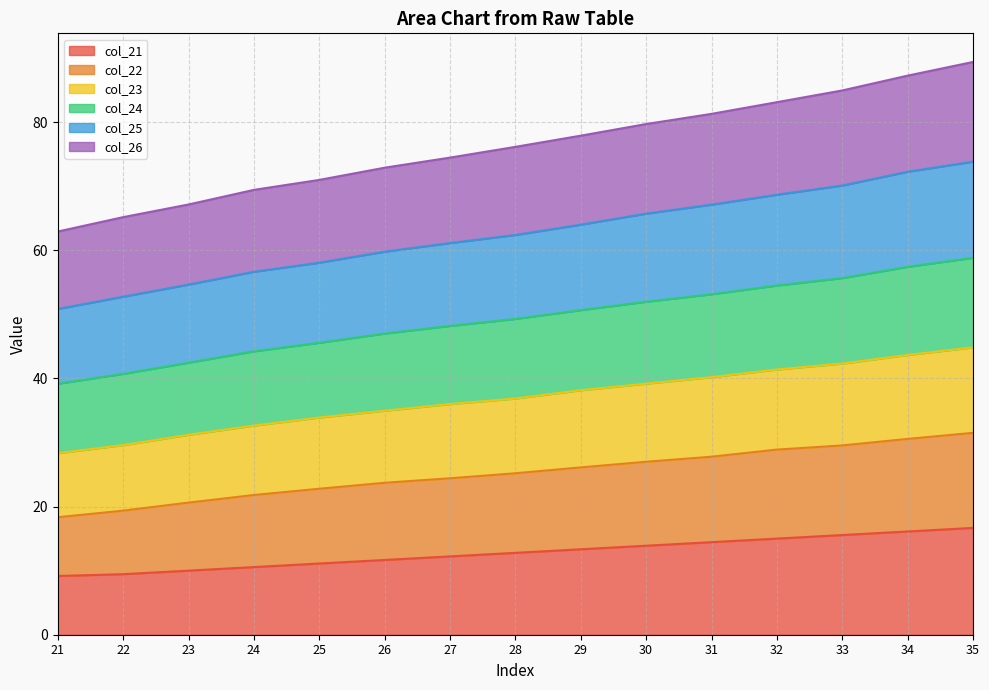

Is it true that col_22 equals 25.5 at 21?

False